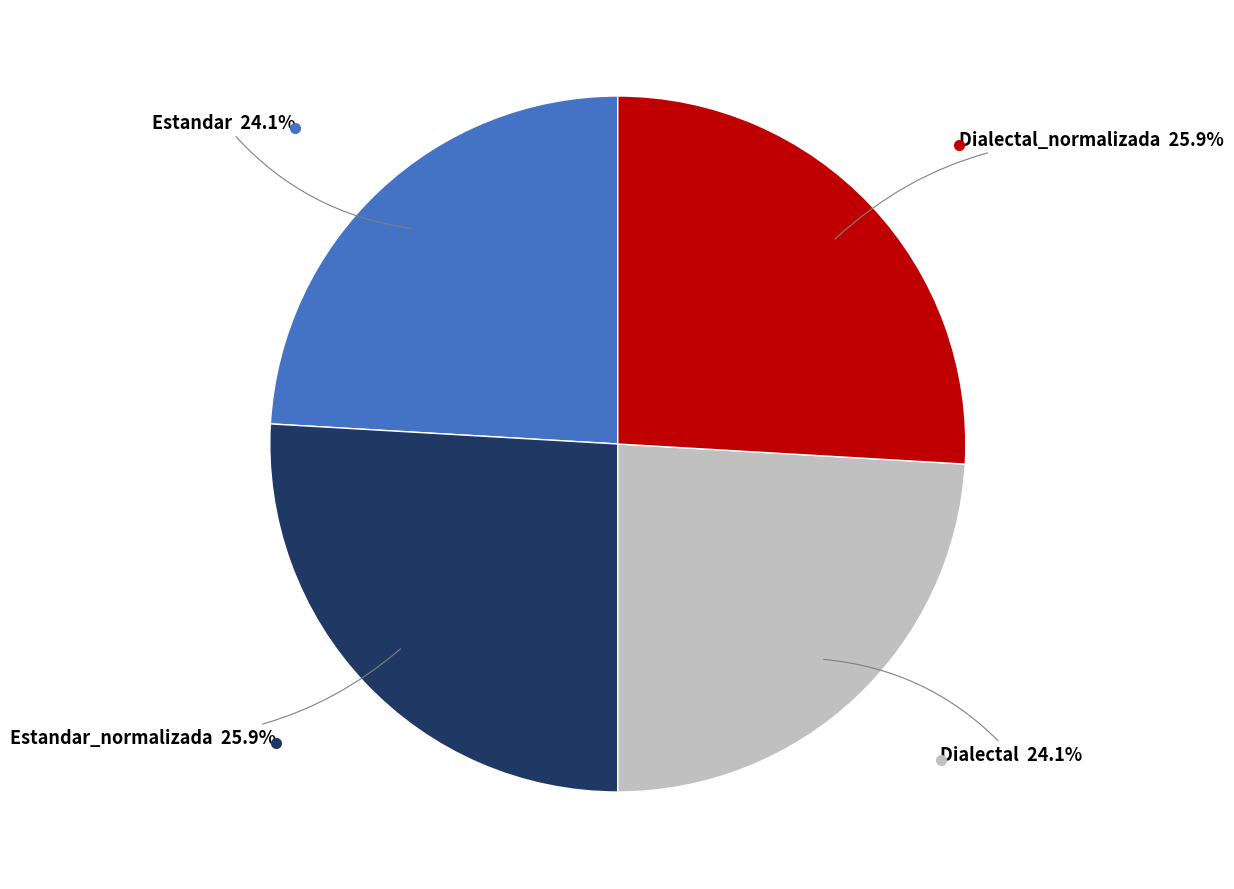

Is there a majority slice in this chart?

No